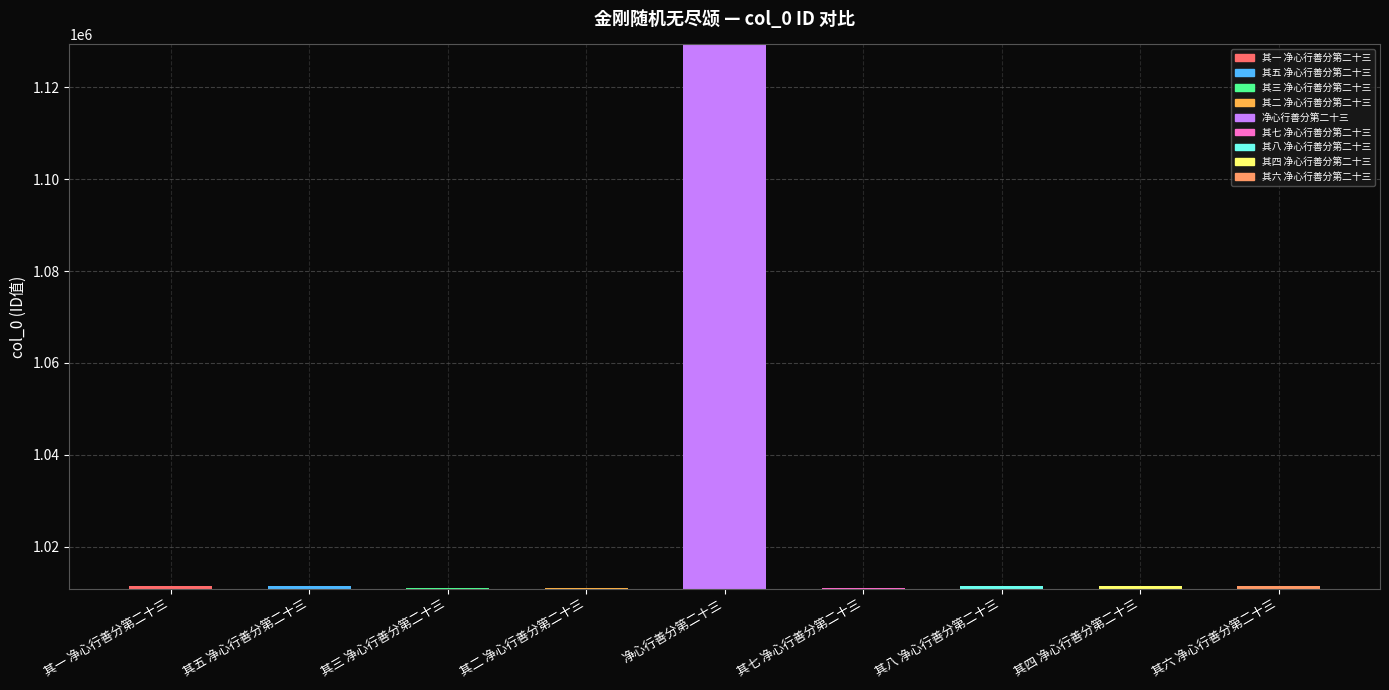

The chart shows a value of 1011494 at 其四 净心行善分第二十三. True or false?

True